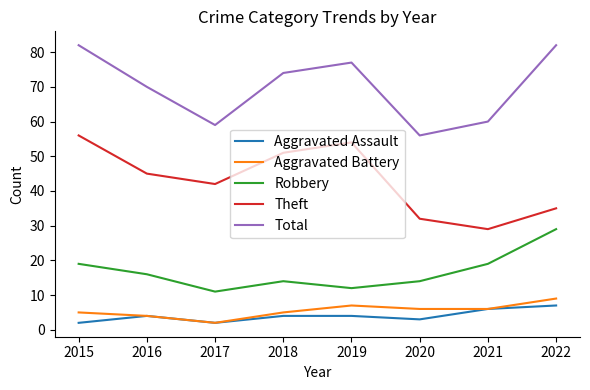

True or false: Total and Theft cross at least once.

False